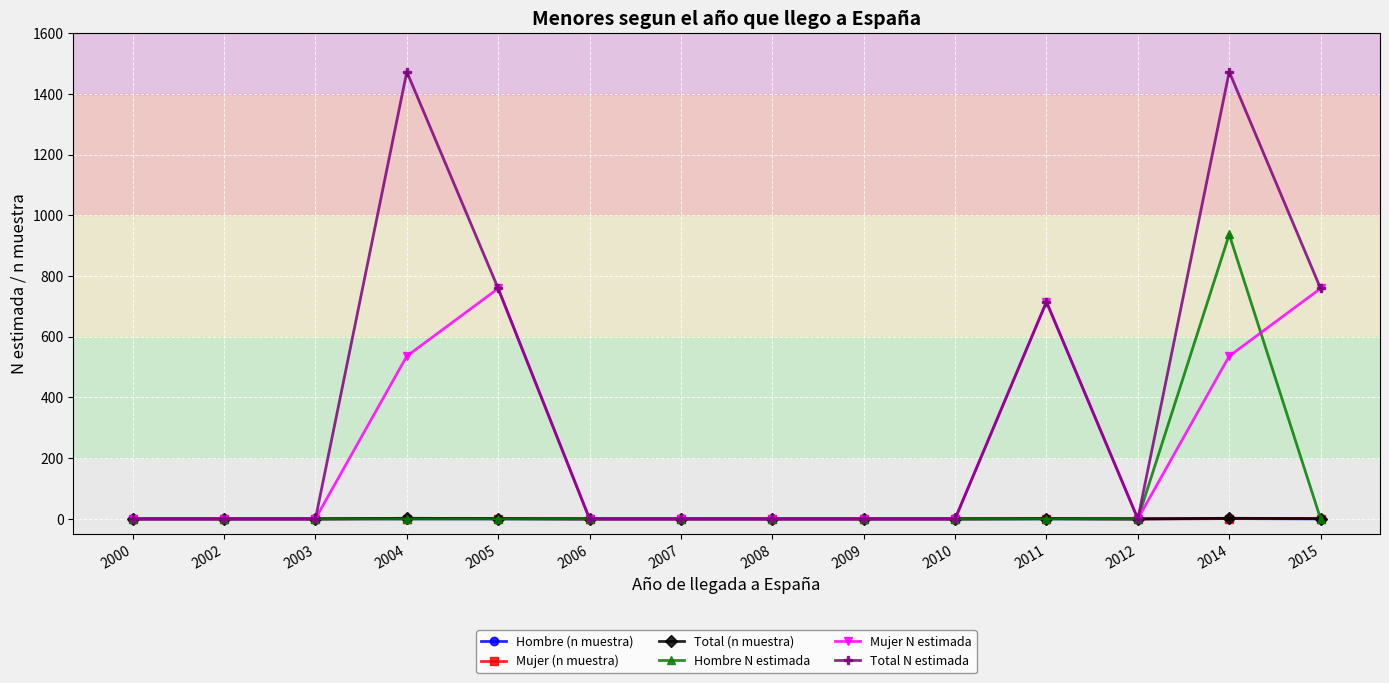

Which series has the largest total across all categories?

Total N estimada